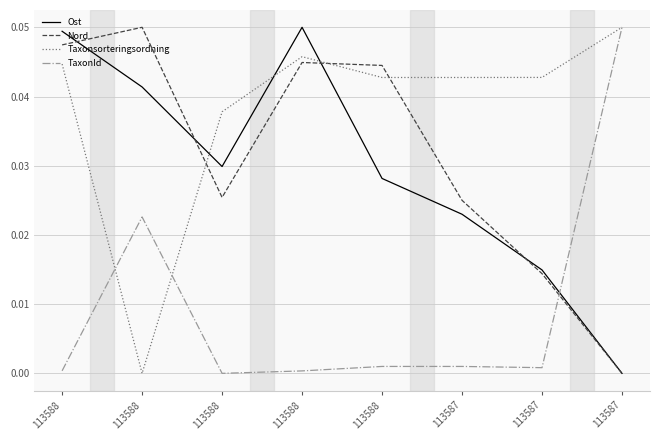

The value of Ost at 113588 is 0.0. True or false?

False